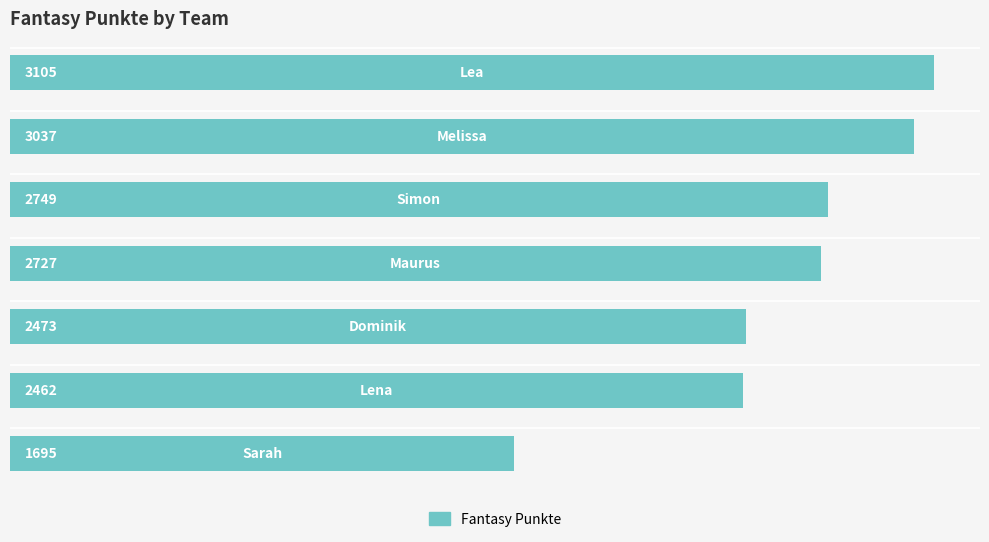

What is the sum of all values?

18248